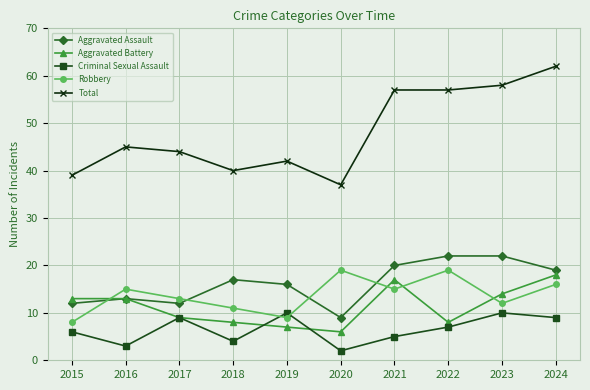

Is the value of Robbery at 2019 greater than the value of Aggravated Battery at 2015?

No